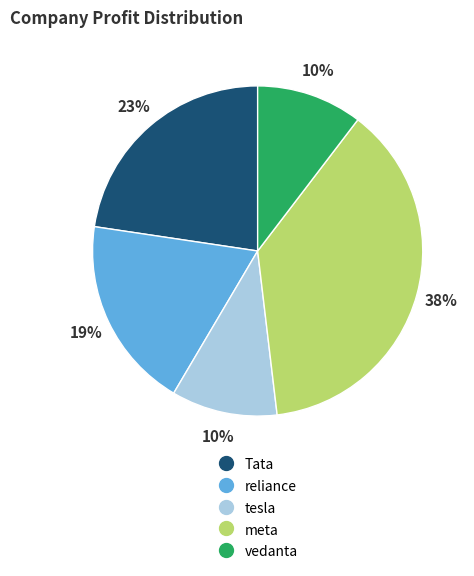

The tesla slice represents 4% of the pie. True or false?

False